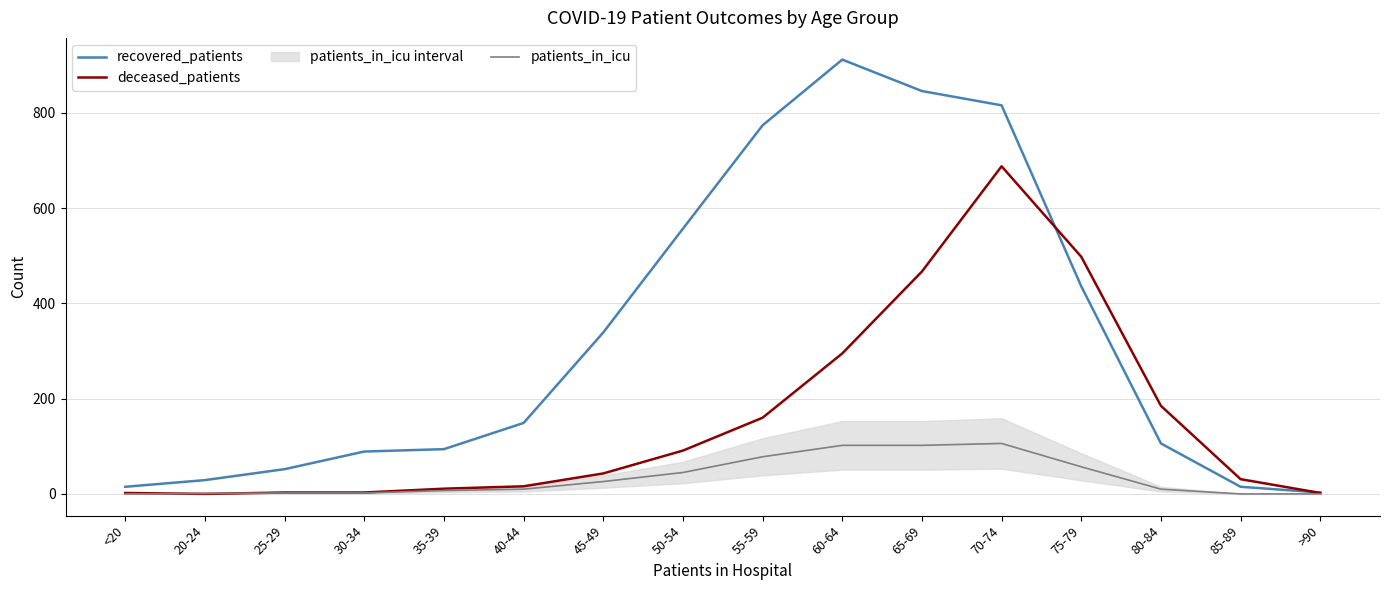

What is the sum of the deceased_patients values at 75-79 and 80-84?

683